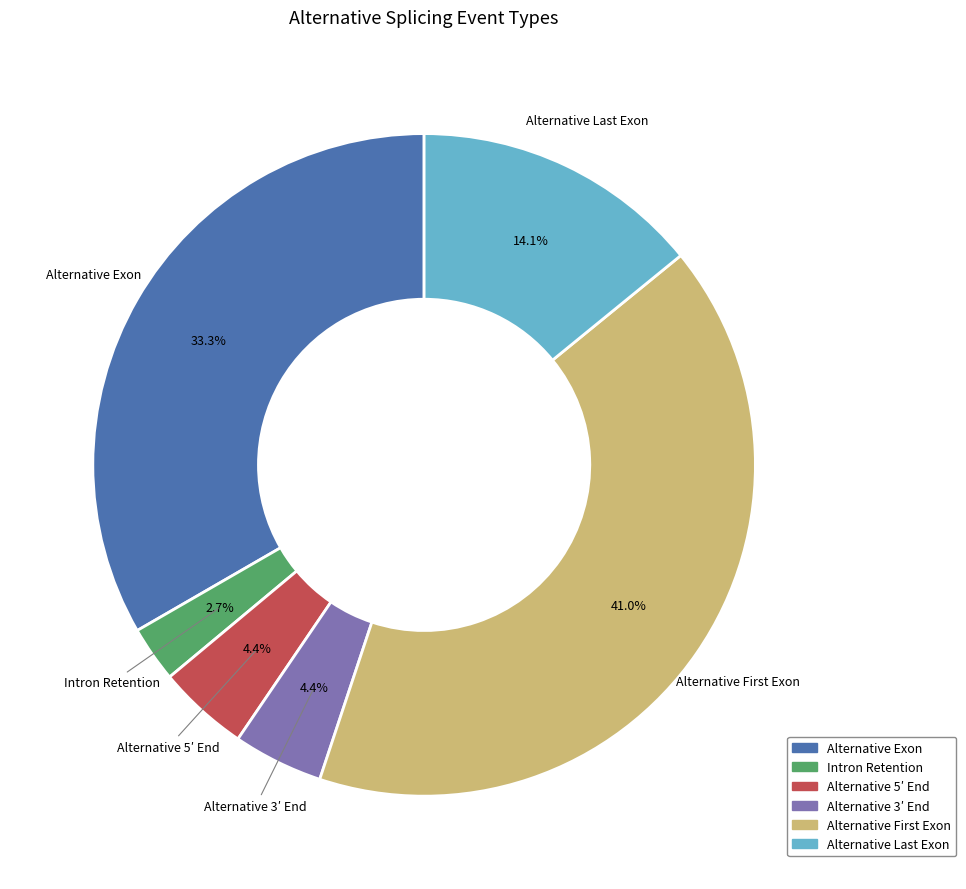

How many slices are in this pie chart?

6